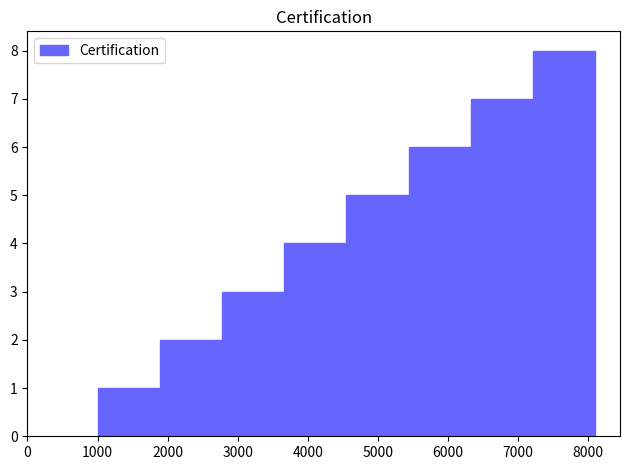

Reading left to right, transcribe this chart: for each bar, give the range it covers on the x-axis and its height. Neither the bar edges nor the heights are printed on the chart, so give them approximately, as read against the axes.

1000 to 1900: 1
1900 to 2800: 2
2800 to 3700: 3
3700 to 4600: 4
4600 to 5400: 5
5400 to 6300: 6
6300 to 7200: 7
7200 to 8100: 8